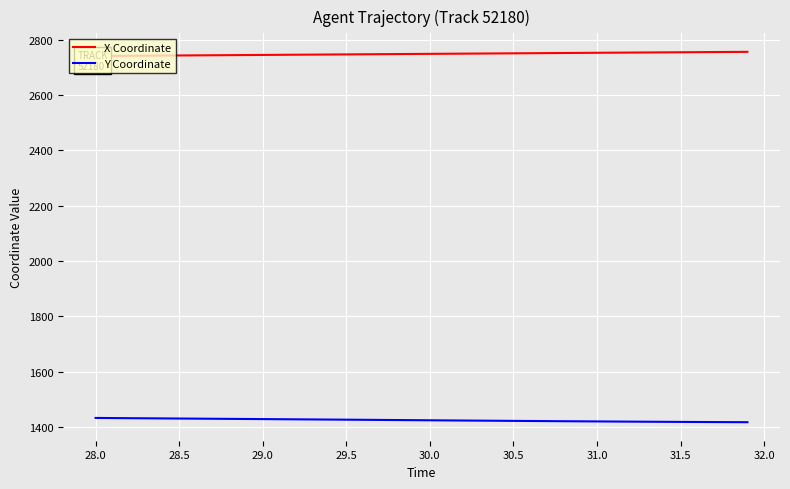

What is the minimum value for Y Coordinate?

1416.6